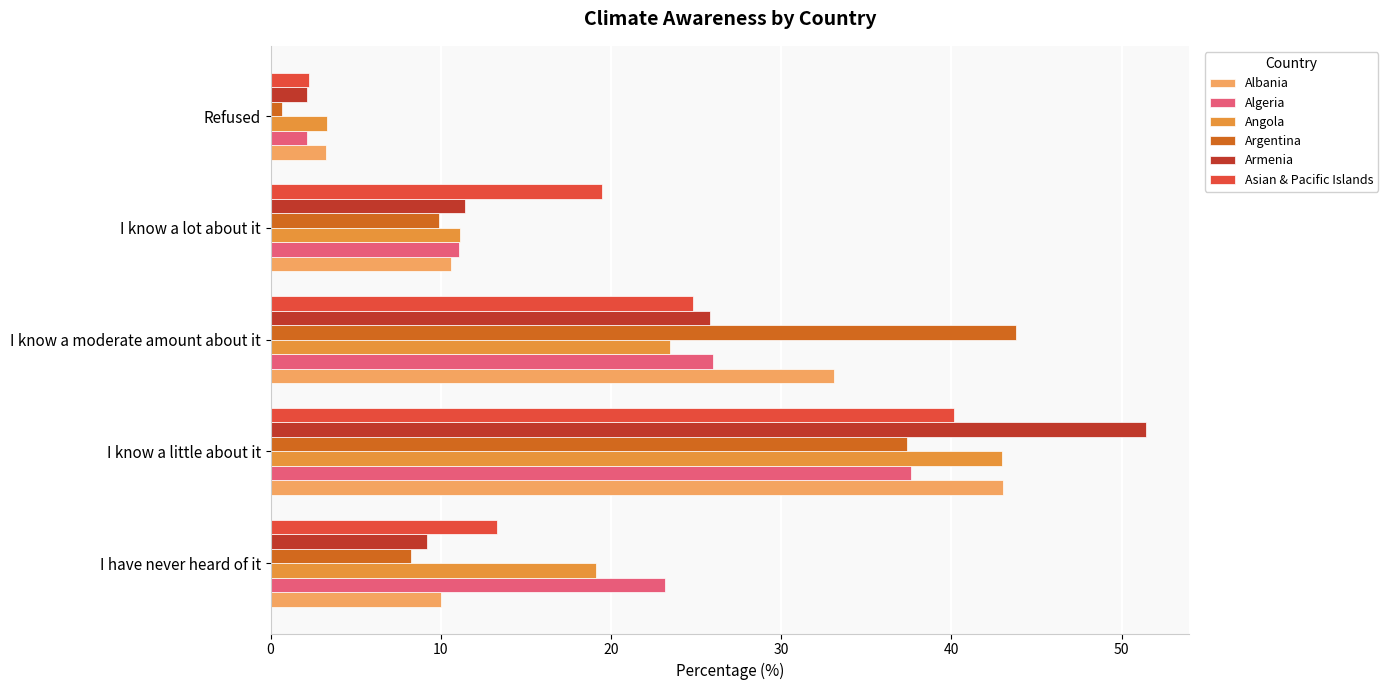

Which label corresponds to the smallest value in the chart?

Refused